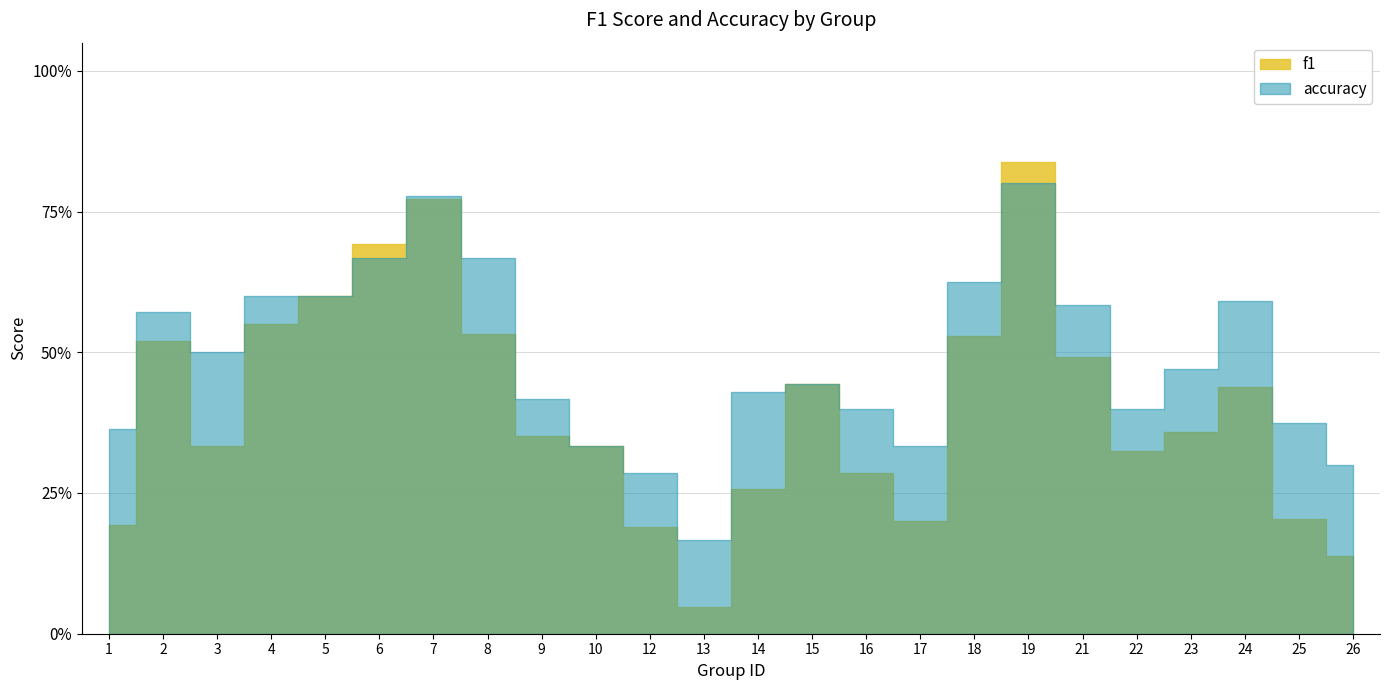

Is it true that f1 equals 0.5 at 21?

True